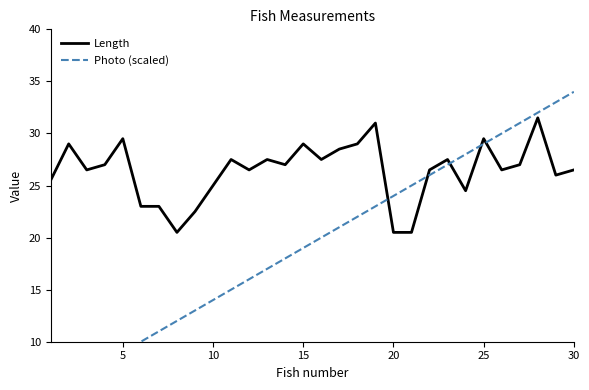

What is the lowest value of the Length series?

20.5